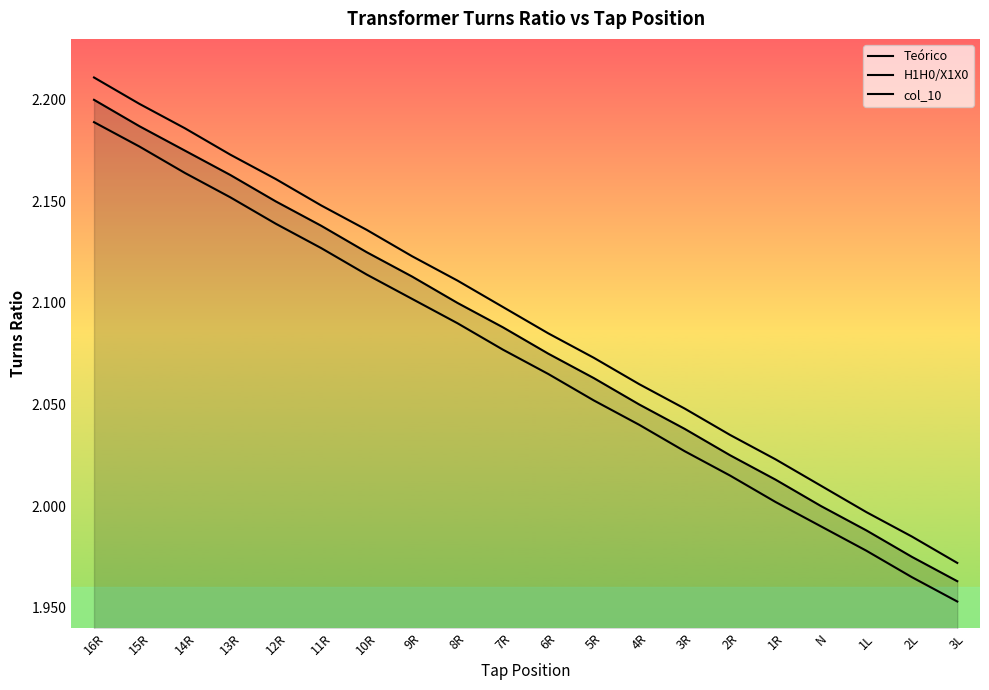

List the labels in order of Teórico value, largest first.

16R, 15R, 14R, 13R, 12R, 11R, 10R, 9R, 8R, 7R, 6R, 5R, 4R, 3R, 2R, 1R, N, 1L, 2L, 3L